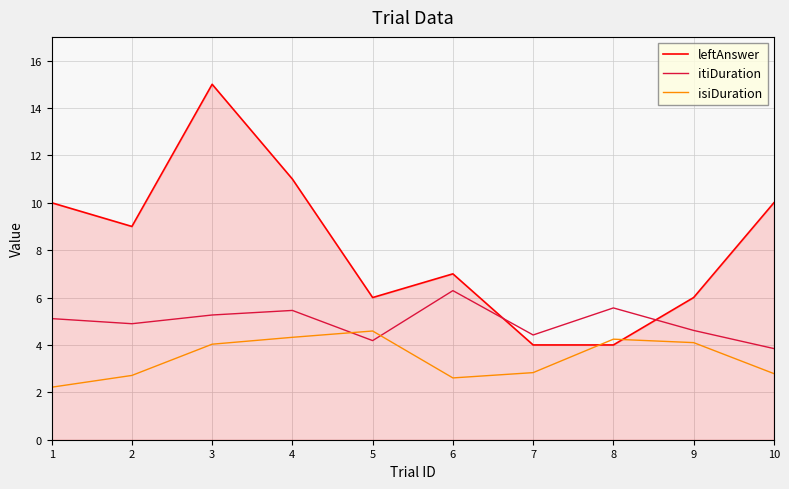

True or false: itiDuration has a value of 8.7 at 6.

False